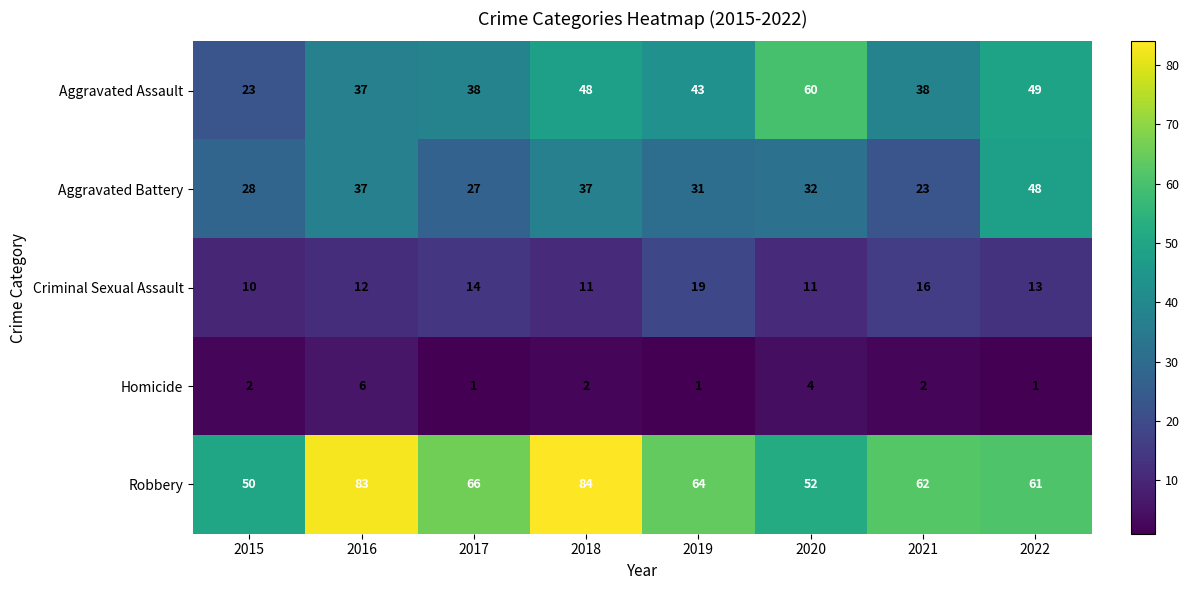

What is the approximate value of Criminal Sexual Assault at 2015?

10